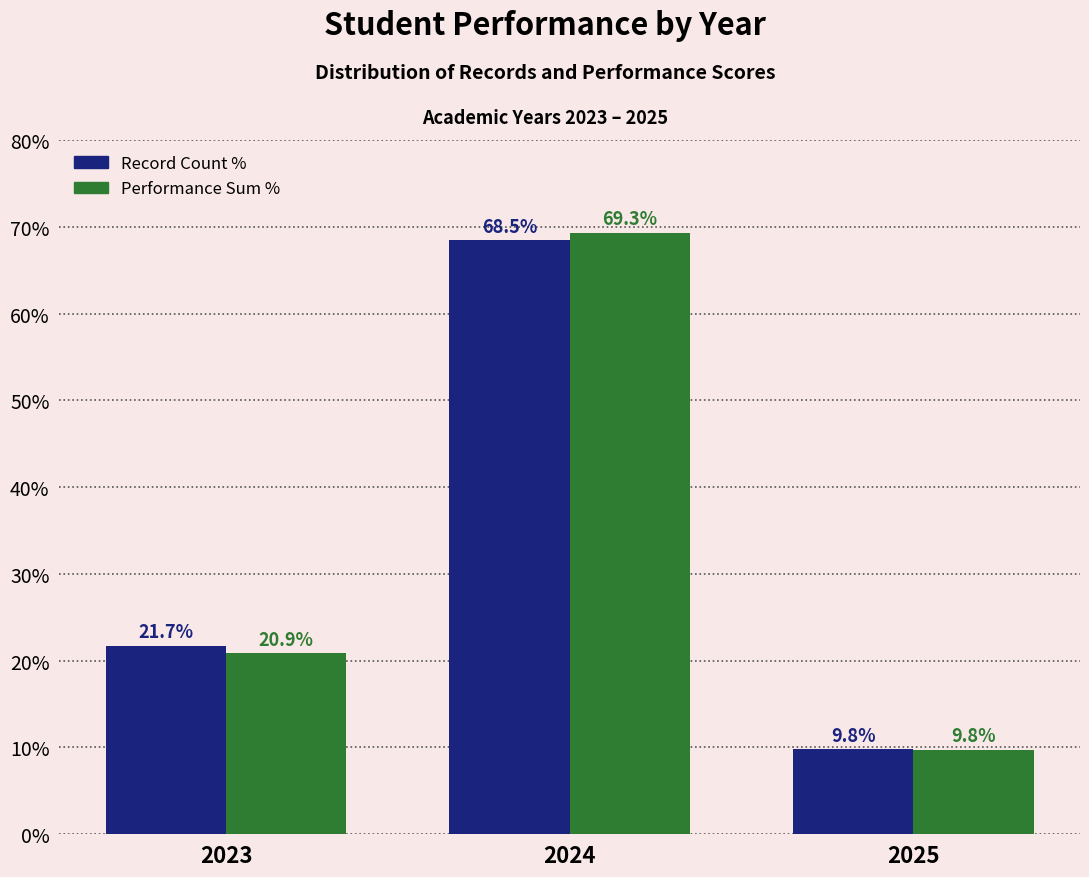

What is the smallest value displayed?

9.8